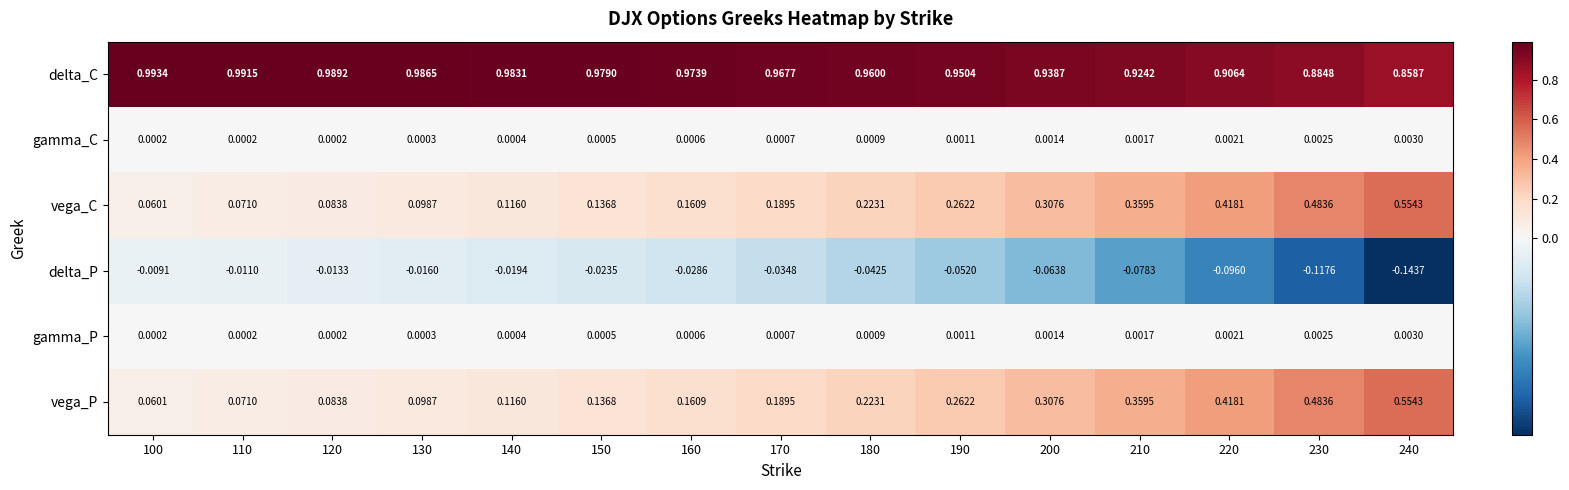

At how many categories does at least one series exceed 0?

15